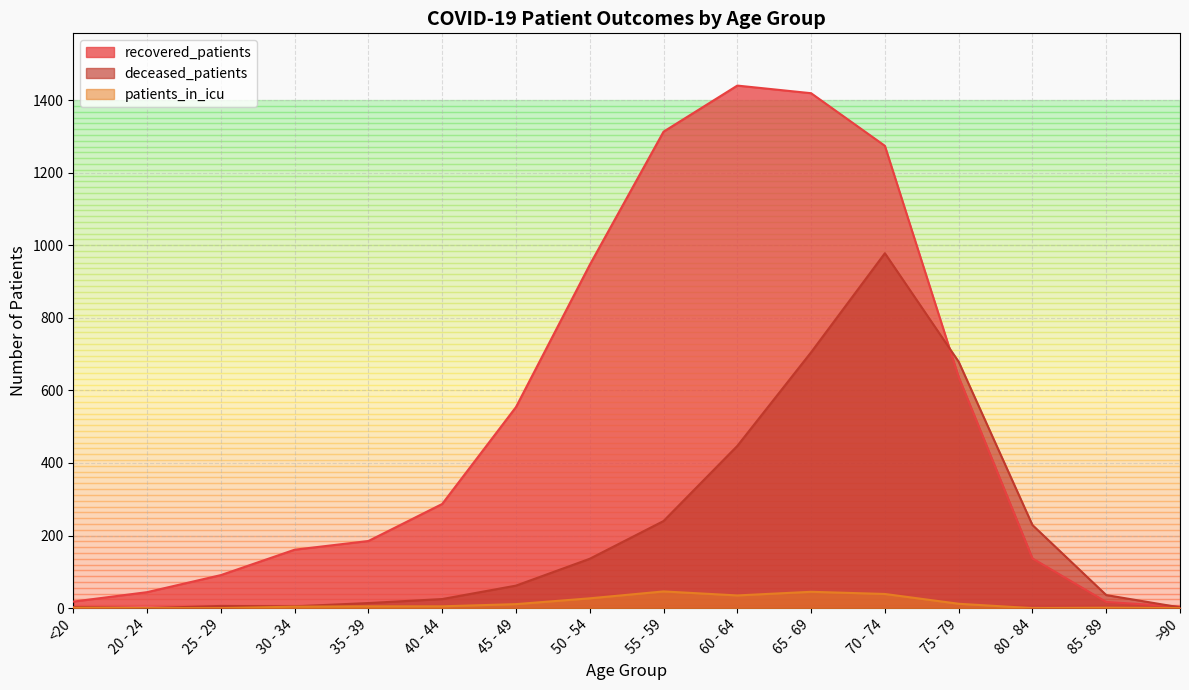

Which series has the widest spread of values?

recovered_patients